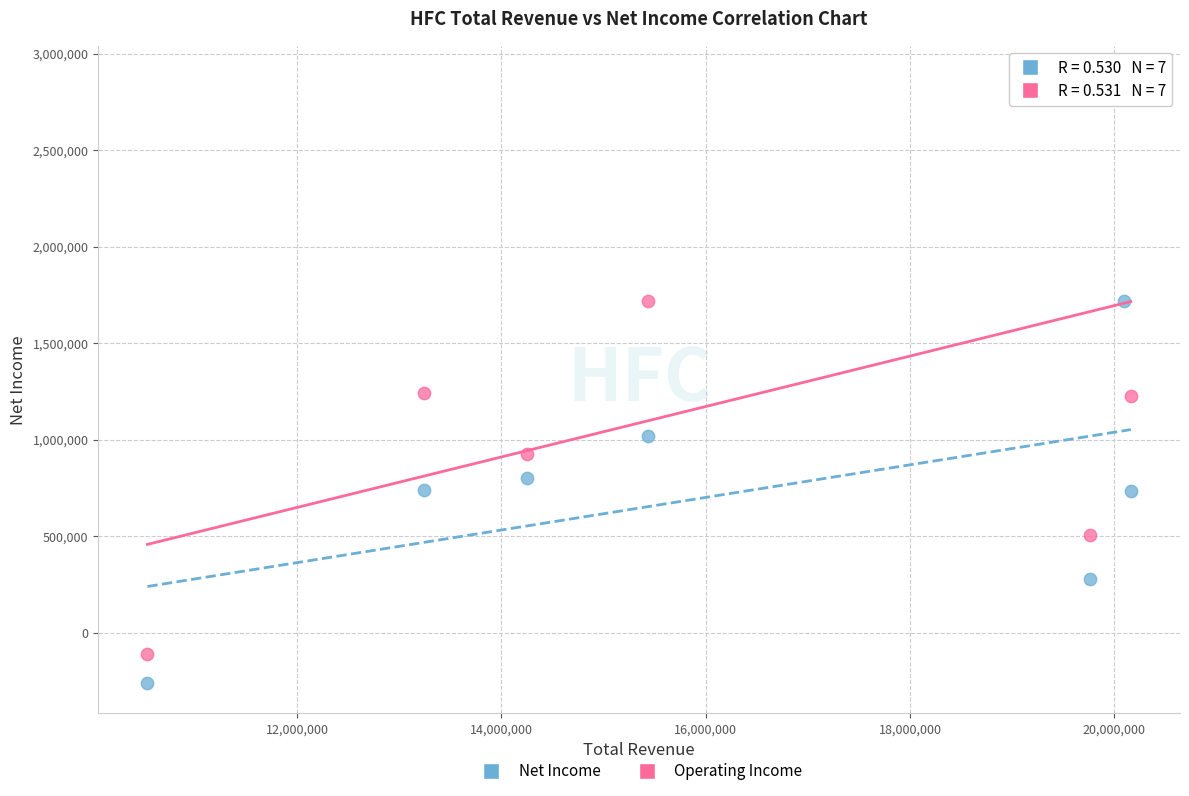

What is the X range (max minus min) for the scatter plot?

9624900